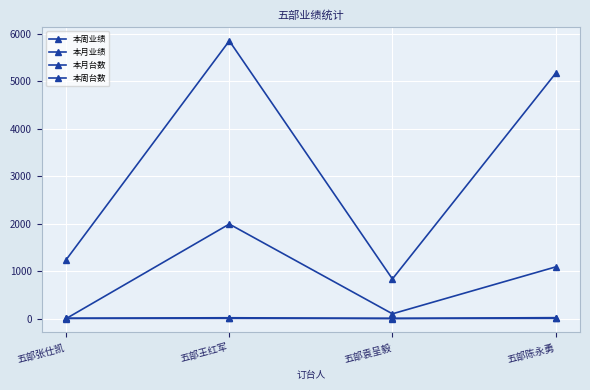

True or false: 本周业绩 and 本月业绩 intersect in this chart.

False